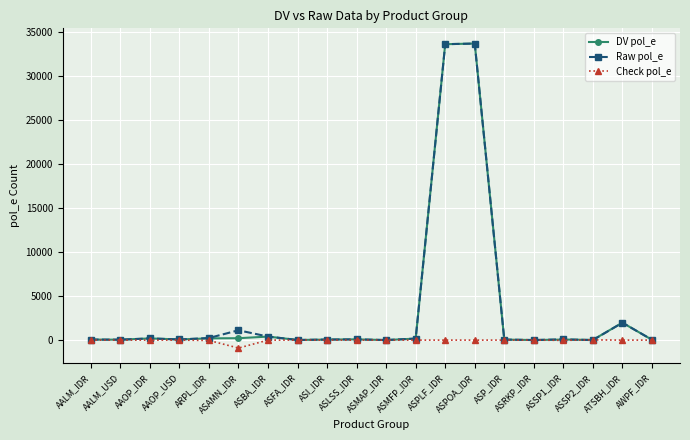

Which category has the lowest value across all series?

ASAMN_IDR